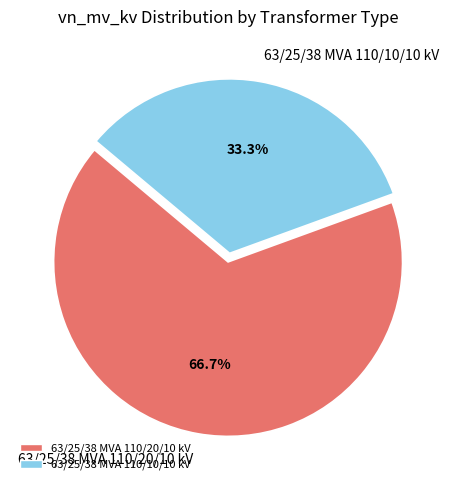

How many segments does this pie chart have?

2